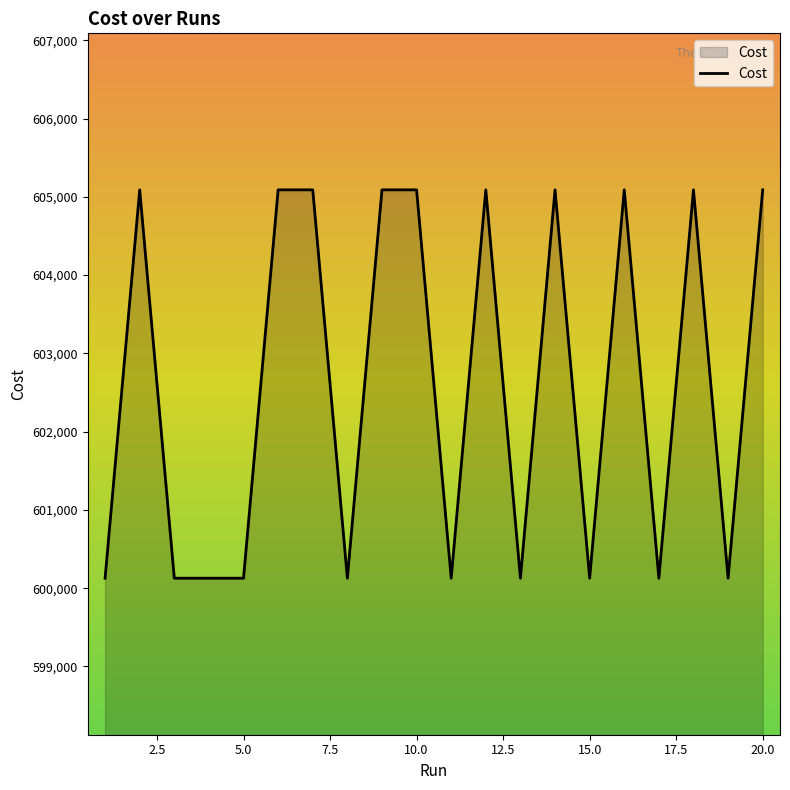

Reading left to right, transcribe all the data shown in this chart.

600127.0	605090.0	600127.0	600127.0	600127.0	605090.0	605090.0	600127.0	605090.0	605090.0	600127.0	605090.0	600127.0	605090.0	600127.0	605090.0	600127.0	605090.0	600127.0	605090.0